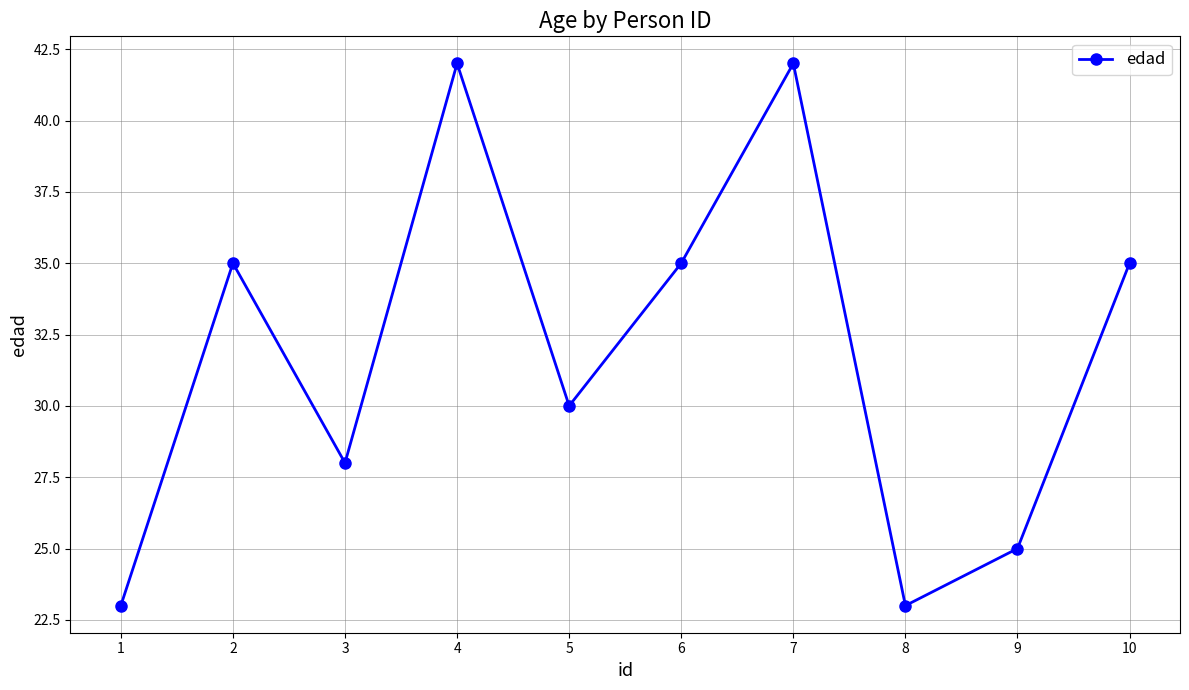

What is the change in value from 1 to 5?

+7